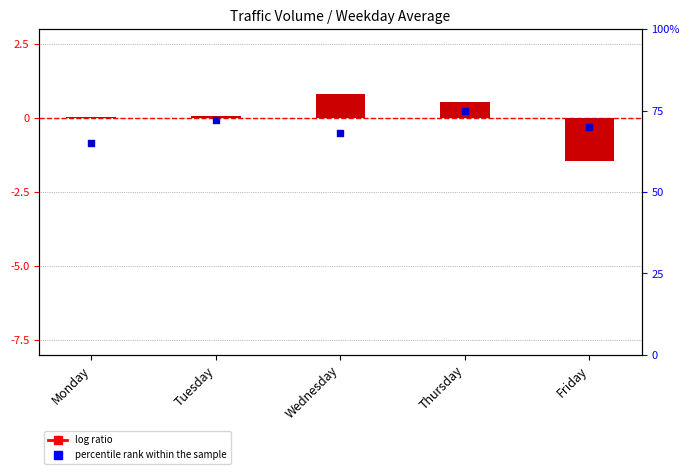

Which series reaches the minimum Y coordinate?

log ratio